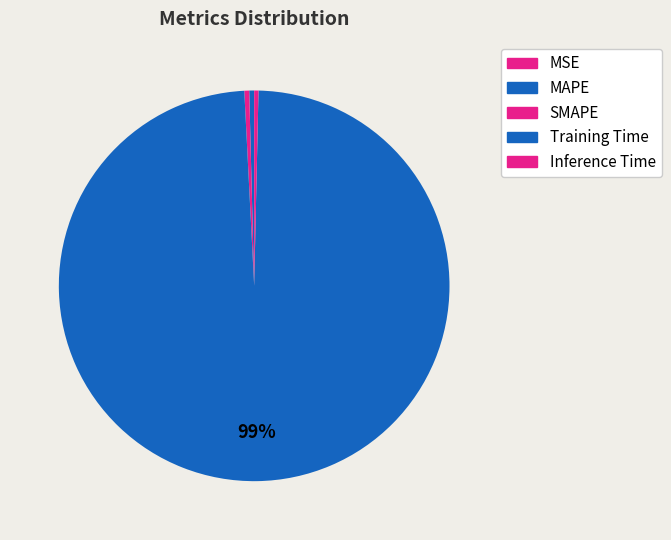

To the nearest percent, what is the average slice percentage?

20%